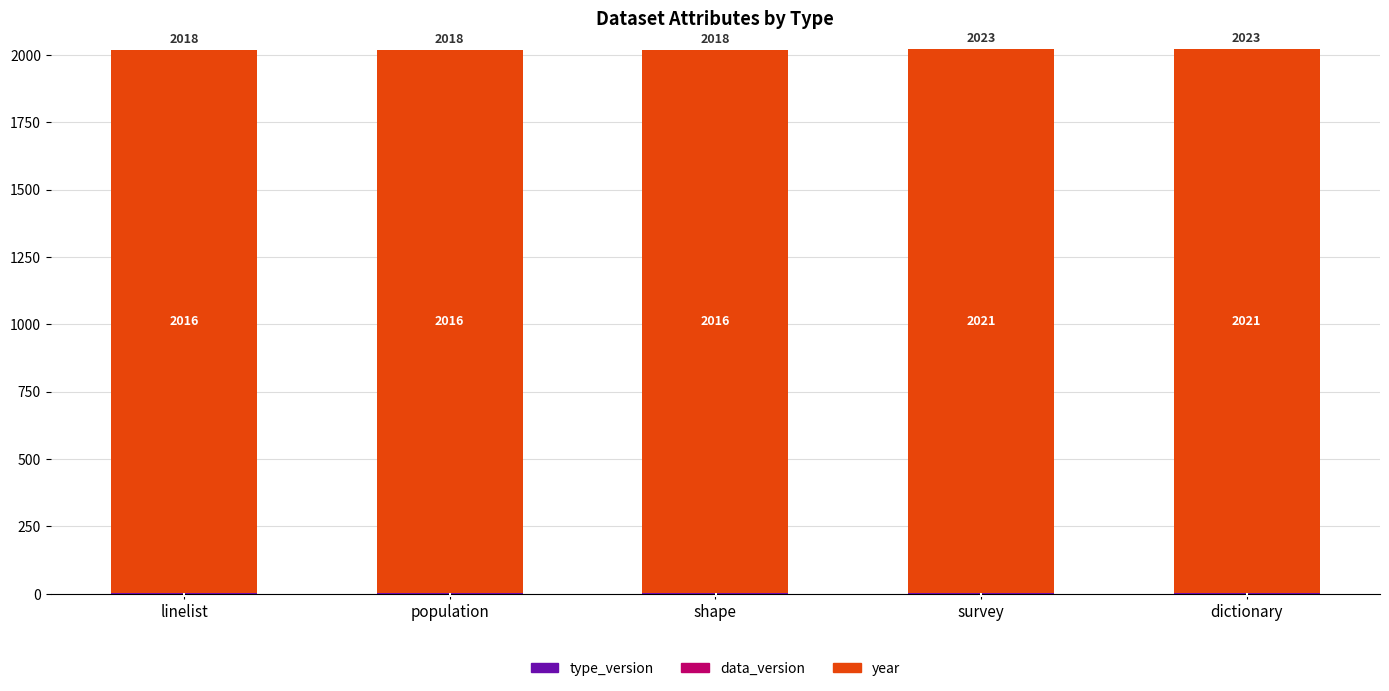

What is the total value across all series at survey?

2023